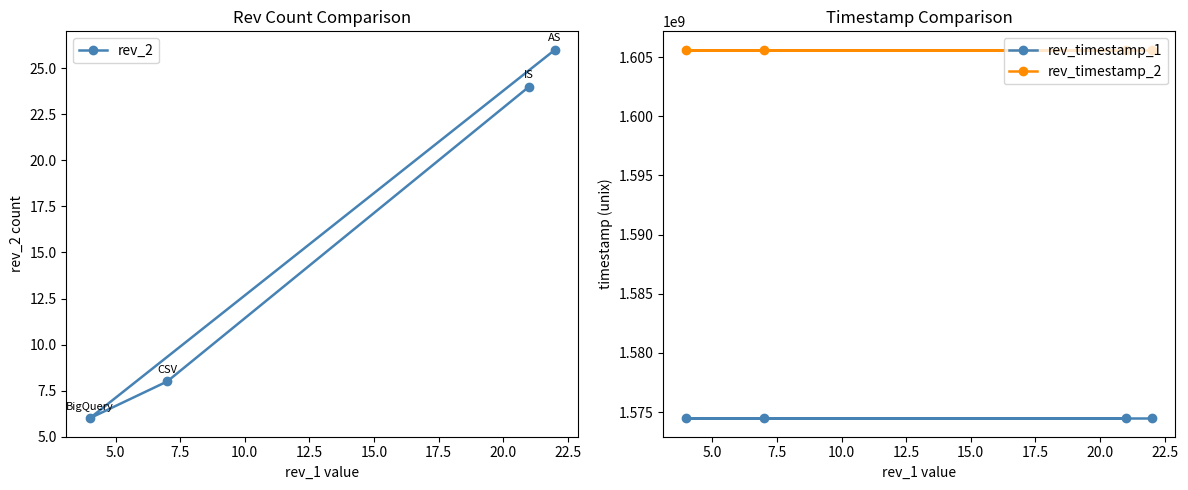

List the series in order of their peak value, lowest first.

rev_2, rev_timestamp_1, rev_timestamp_2